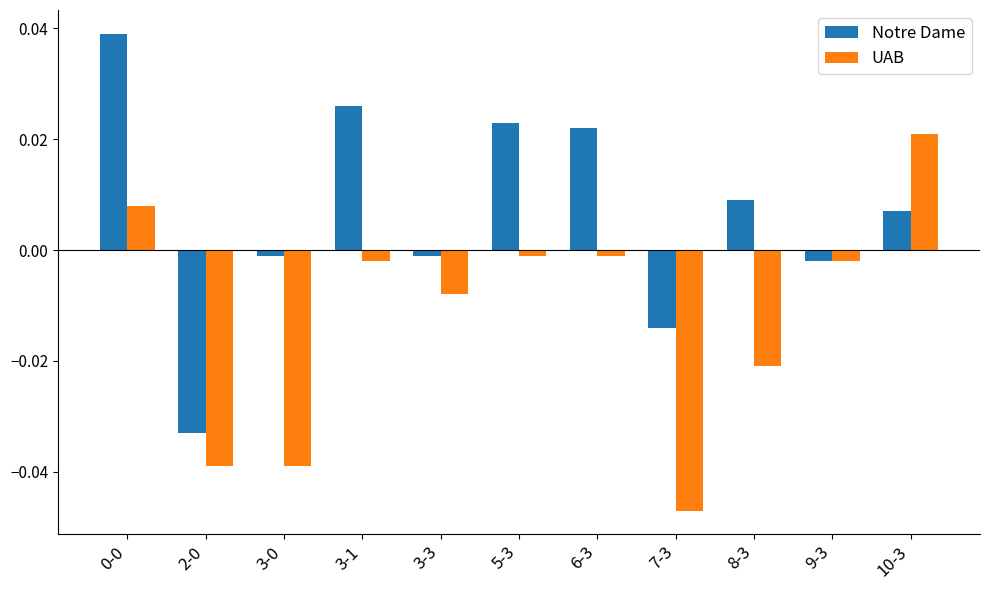

The value of UAB at 7-3 is -0.1. True or false?

False